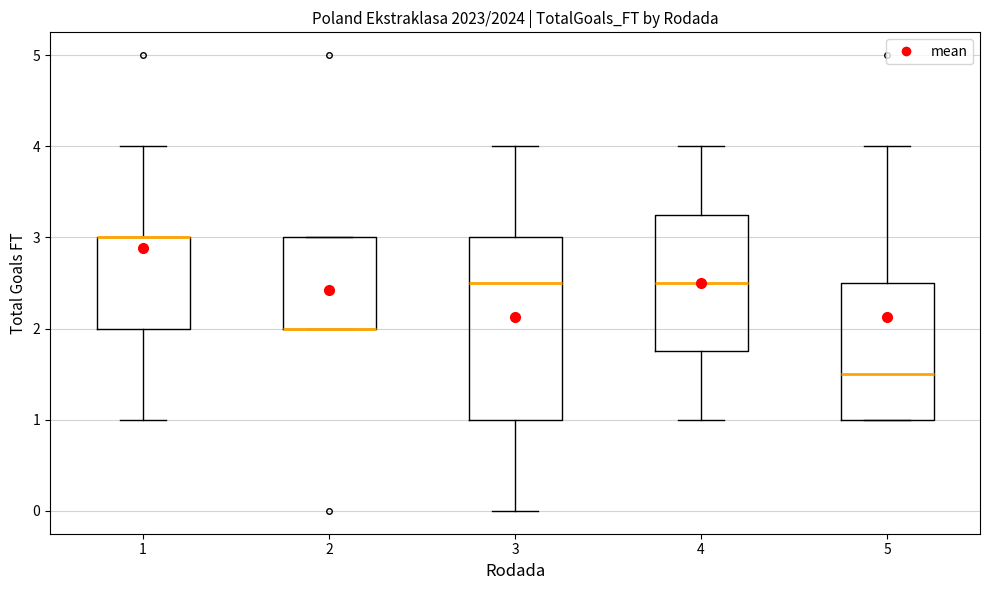

Where does the lower whisker of the box at x = 3 end on the y-axis? The values are not printed on the chart, so give them approximately, as read against the axis.

0.0